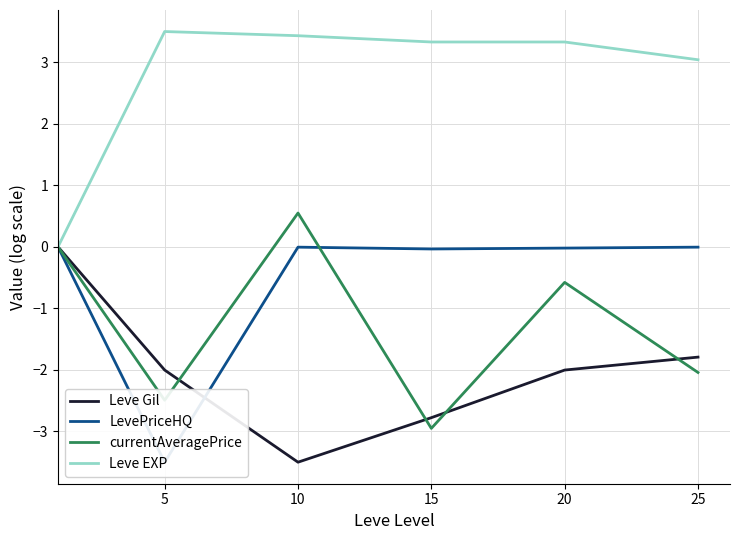

The value of currentAveragePrice at 25 is -2.0. True or false?

True